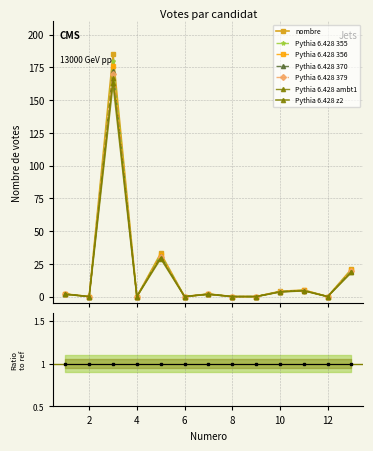

What is the average value?

19